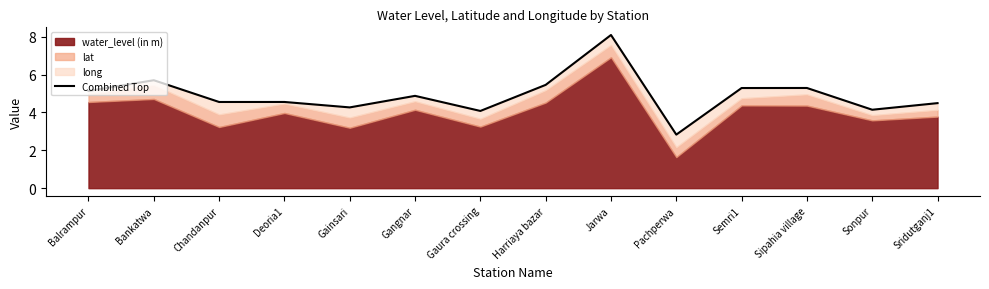

True or false: the data shows 4.6 at Deoria1.

True